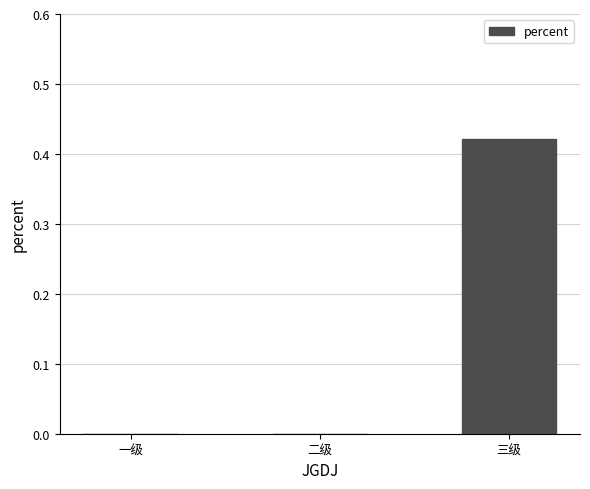

What is the change in value from 一级 to 三级?

+0.4